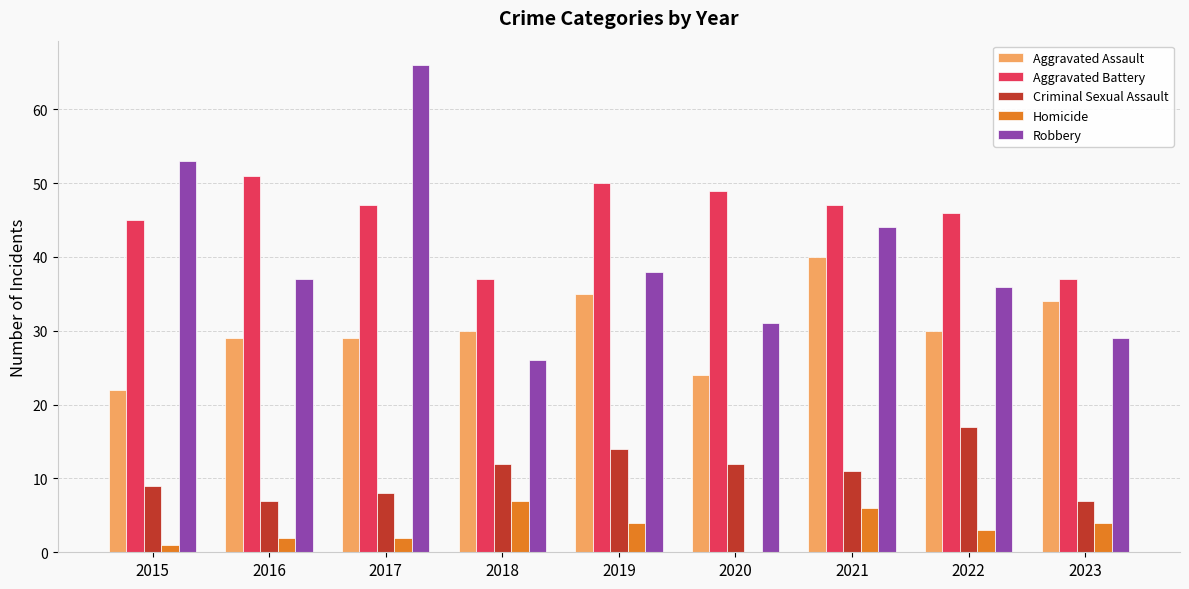

Where does the Homicide series first go above 3?

2018